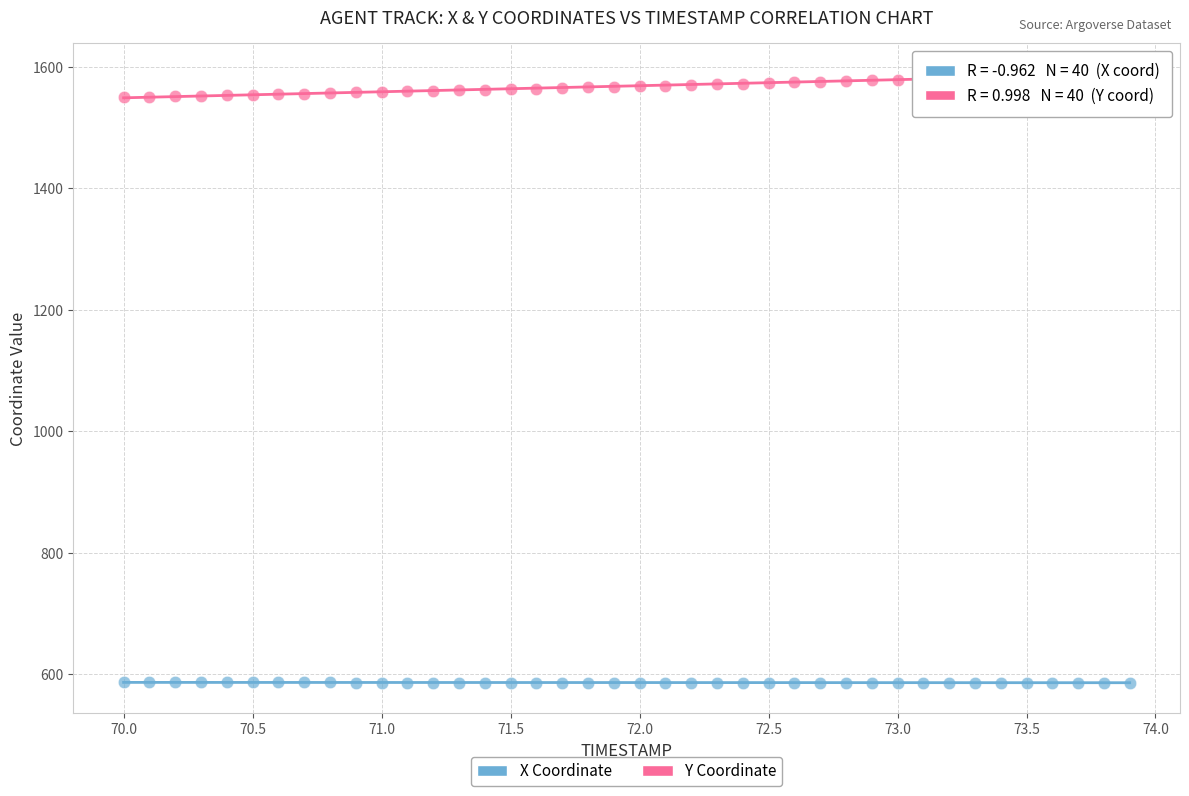

Across all data points, what is the range of Y values (max minus min)?

1003.6